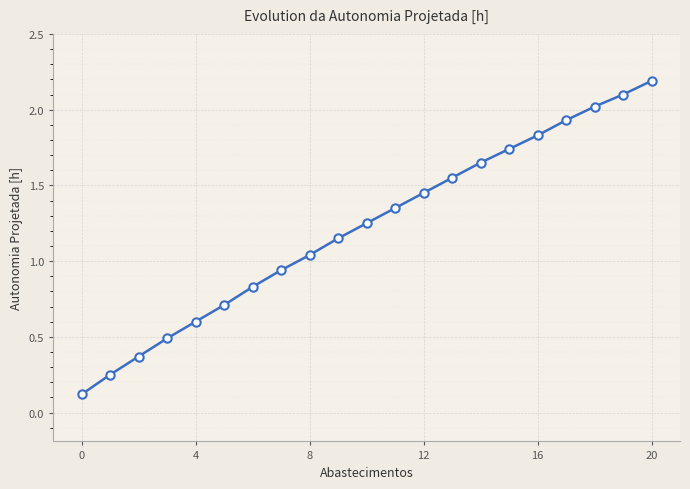

True or false: the data has more than 0 interior local peaks.

False